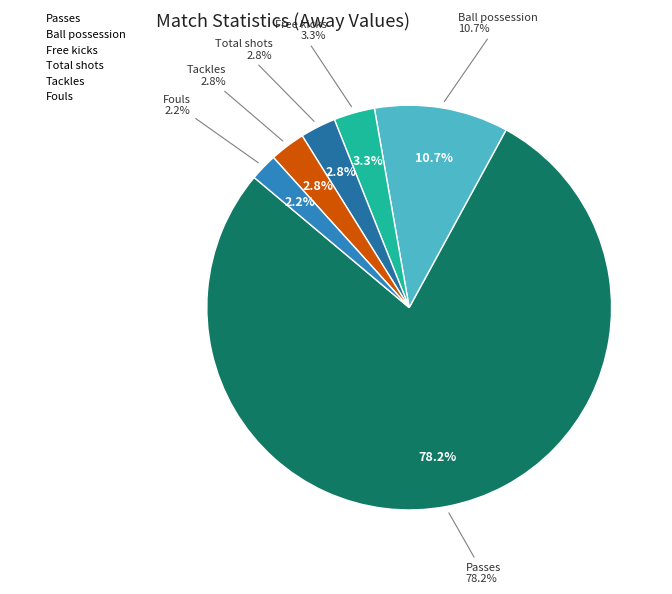

To the nearest percent, what percentage of the pie is Total shots?

3%